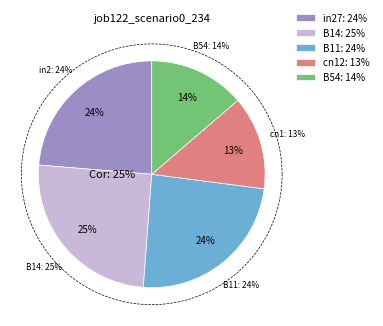

Is it true that B54 is 5% of the pie?

False